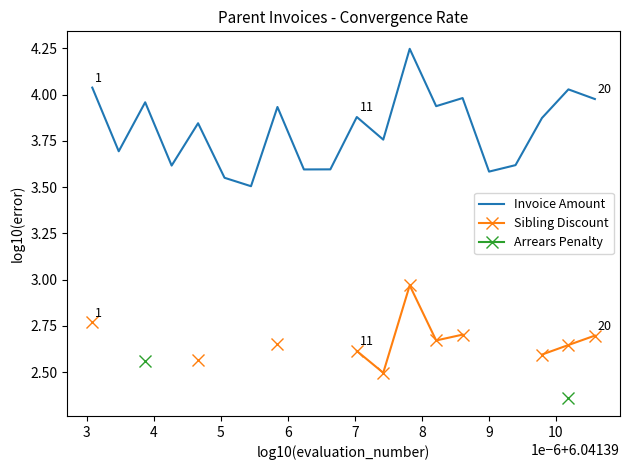

Which series has the widest spread of values?

Invoice Amount